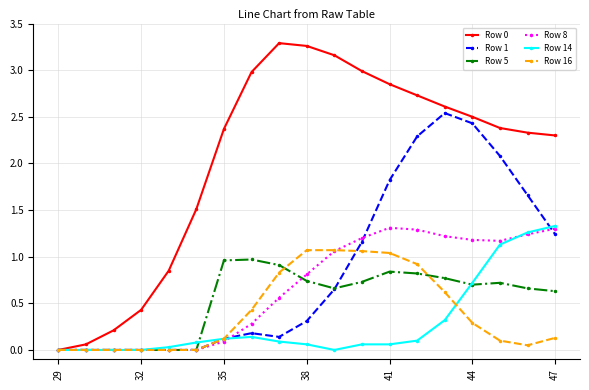

What is the sum of all Row 0 values?

38.8